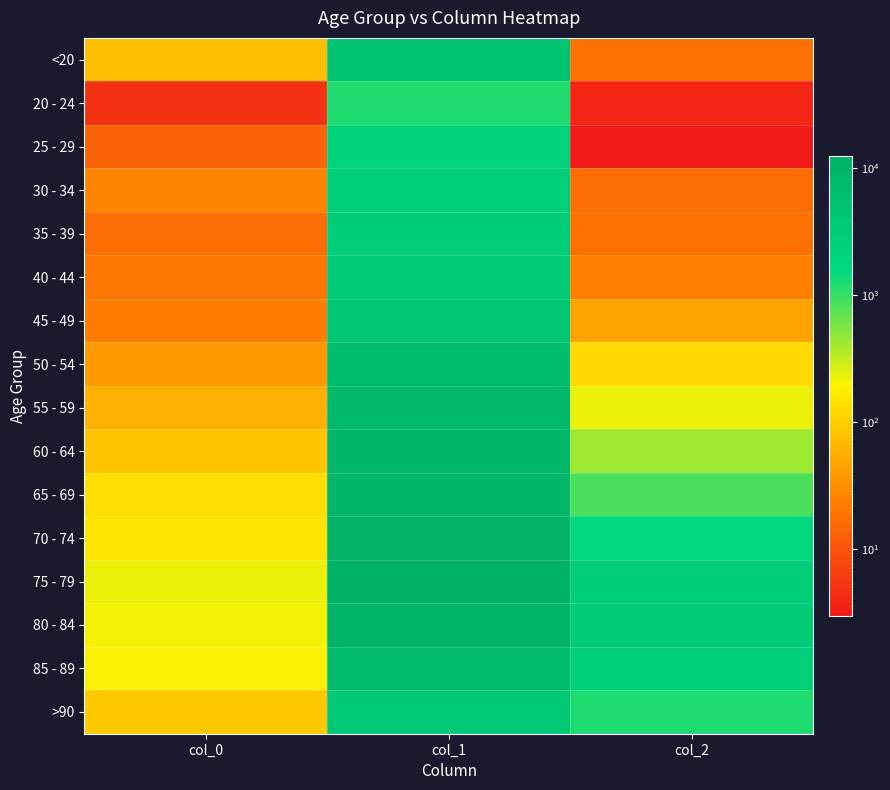

Reading left to right, transcribe all the data shown in this chart.

<20: col_0=77	col_1=4641	col_2=18
20 - 24: col_0=5	col_1=1191	col_2=4
25 - 29: col_0=14	col_1=2038	col_2=3
30 - 34: col_0=27	col_1=2765	col_2=17
35 - 39: col_0=17	col_1=2814	col_2=18
40 - 44: col_0=20	col_1=3078	col_2=24
45 - 49: col_0=23	col_1=4396	col_2=47
50 - 54: col_0=39	col_1=6803	col_2=126
55 - 59: col_0=59	col_1=8400	col_2=227
60 - 64: col_0=84	col_1=9236	col_2=426
65 - 69: col_0=137	col_1=9883	col_2=850
70 - 74: col_0=153	col_1=12018	col_2=1690
75 - 79: col_0=220	col_1=12434	col_2=2848
80 - 84: col_0=209	col_1=10764	col_2=3273
85 - 89: col_0=206	col_1=7417	col_2=2548
>90: col_0=93	col_1=3604	col_2=1224